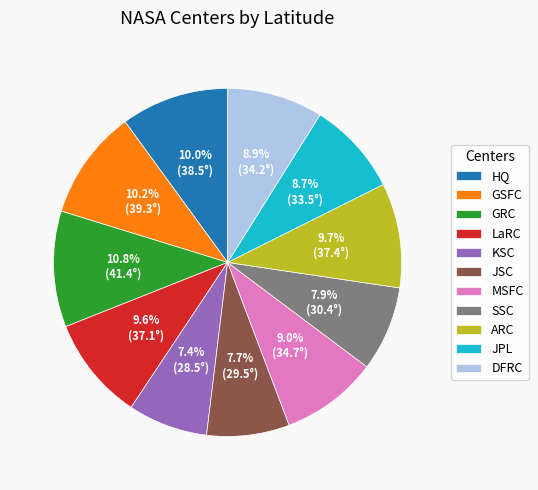

What percentage is the GRC slice, to the nearest percent?

11%